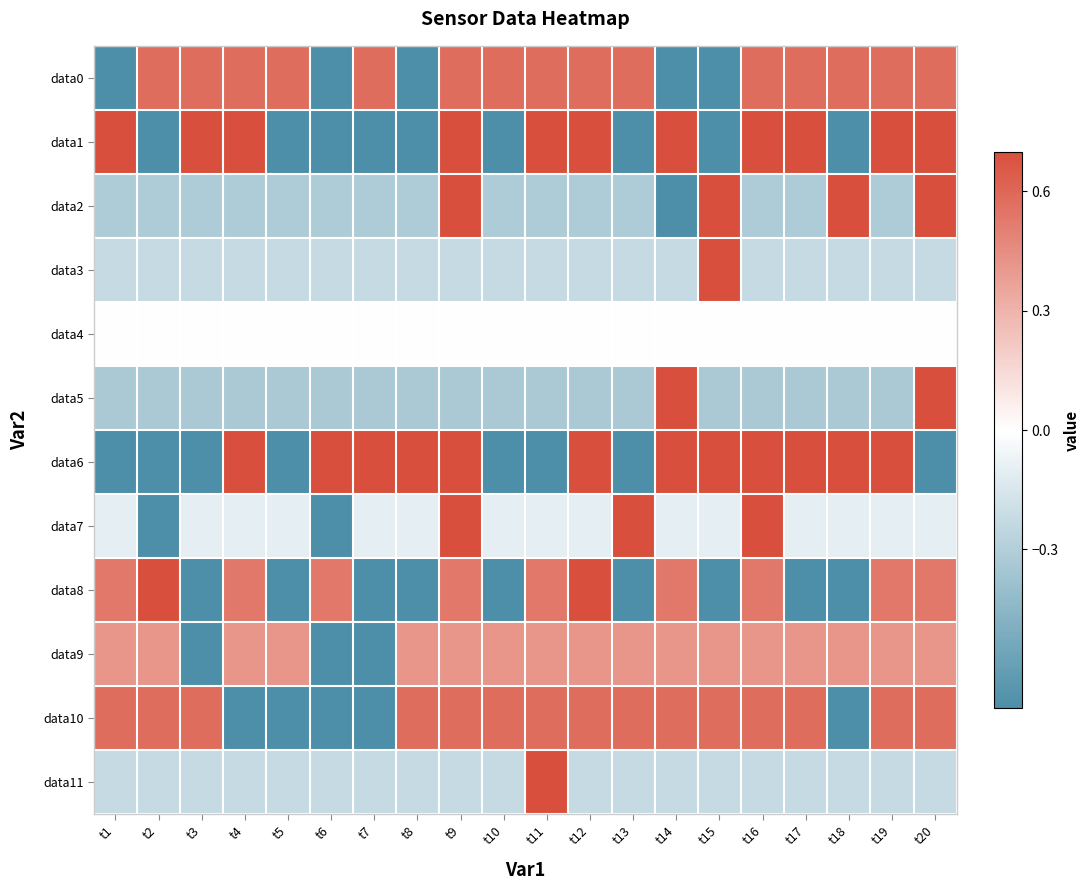

What is the total value across all series at t12?

4.2